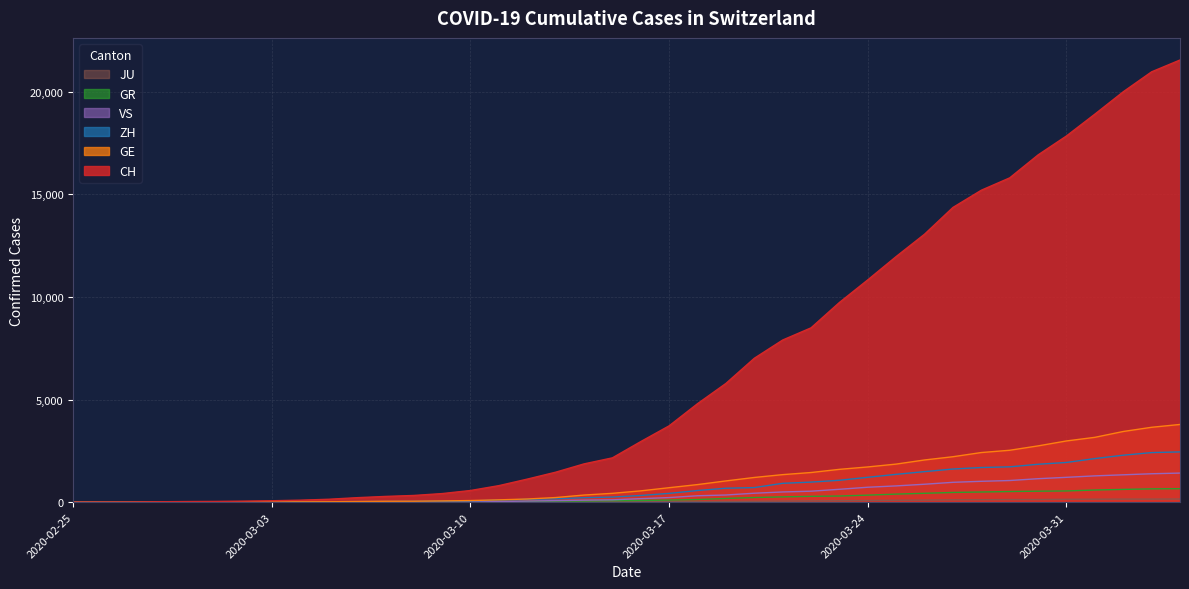

Rank the series at 2020-02-26 from lowest to highest value.

ZH, VS, JU, GE, GR, CH